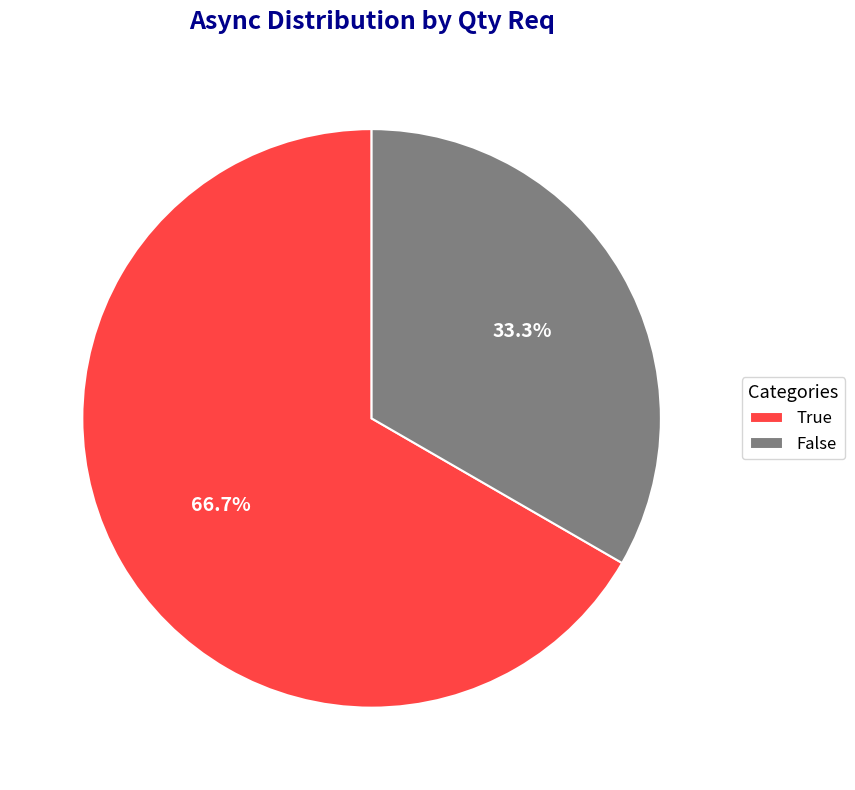

True or false: True accounts for 67% of the total.

True